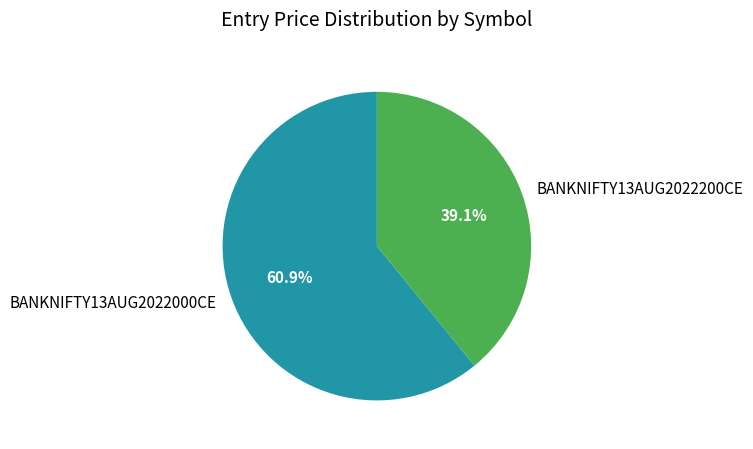

Which slice is the largest?

BANKNIFTY13AUG2022000CE